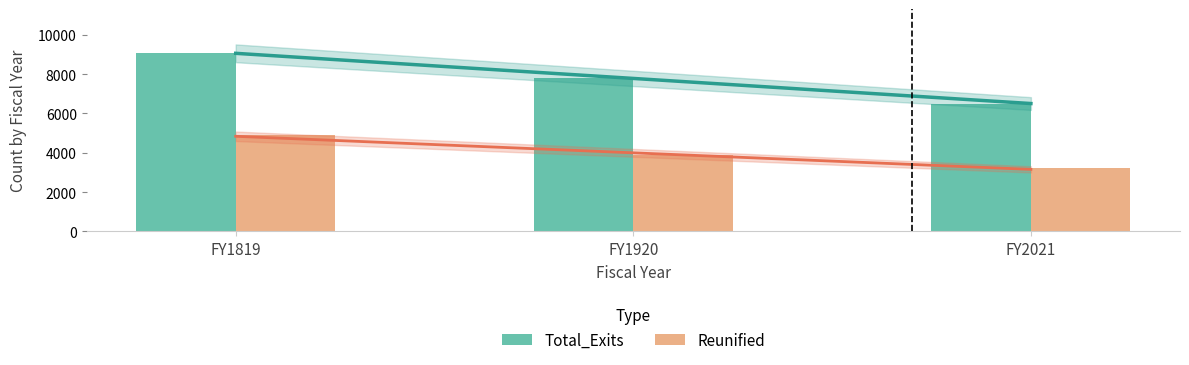

Which category has the lowest value across all series?

FY2021